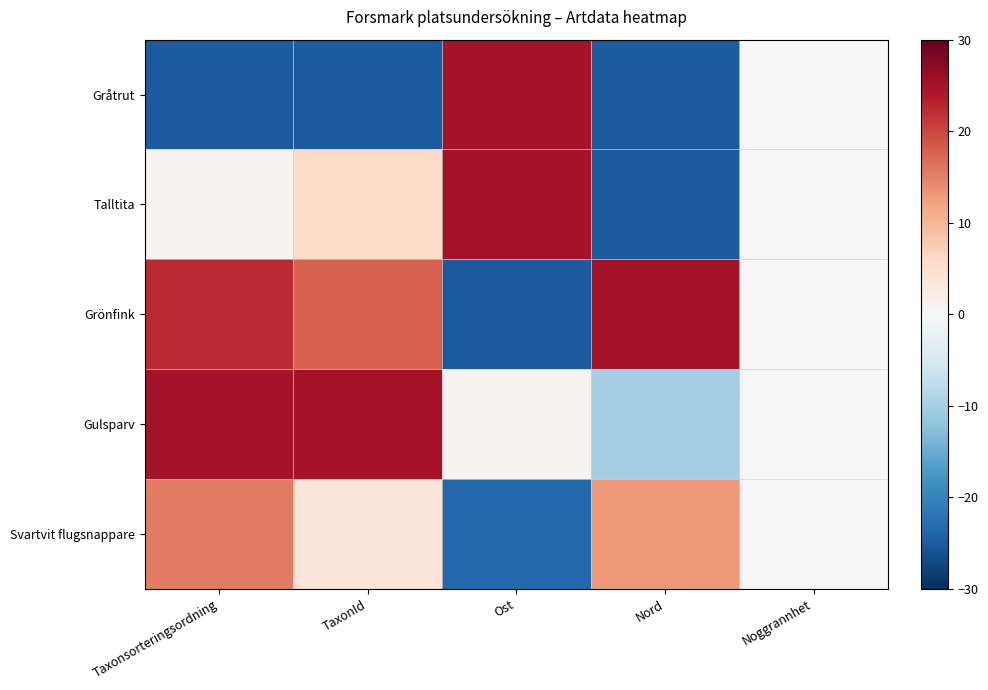

Reading left to right, what are all the values shown in this chart?

Gråtrut: Taxonsorteringsordning=-25.0	TaxonId=-25.0	Ost=25.0	Nord=-25.0	Noggrannhet=0.0
Talltita: Taxonsorteringsordning=0.9	TaxonId=5.9	Ost=25.0	Nord=-25.0	Noggrannhet=0.0
Grönfink: Taxonsorteringsordning=22.4	TaxonId=17.7	Ost=-25.0	Nord=25.0	Noggrannhet=0.0
Gulsparv: Taxonsorteringsordning=25.0	TaxonId=25.0	Ost=0.8	Nord=-10.3	Noggrannhet=0.0
Svartvit flugsnappare: Taxonsorteringsordning=15.6	TaxonId=4.2	Ost=-23.5	Nord=12.9	Noggrannhet=0.0